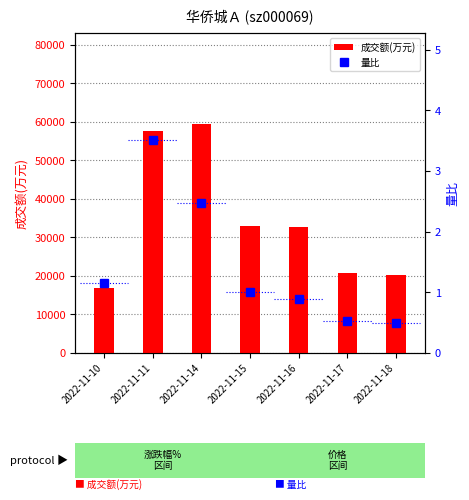

What is the difference between the highest and lowest values at 2022-11-14?

59368.5